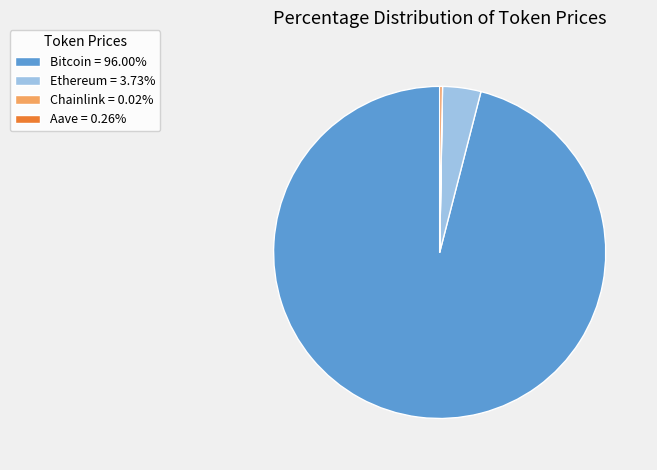

Combined, do Bitcoin and Ethereum account for over 50%?

Yes